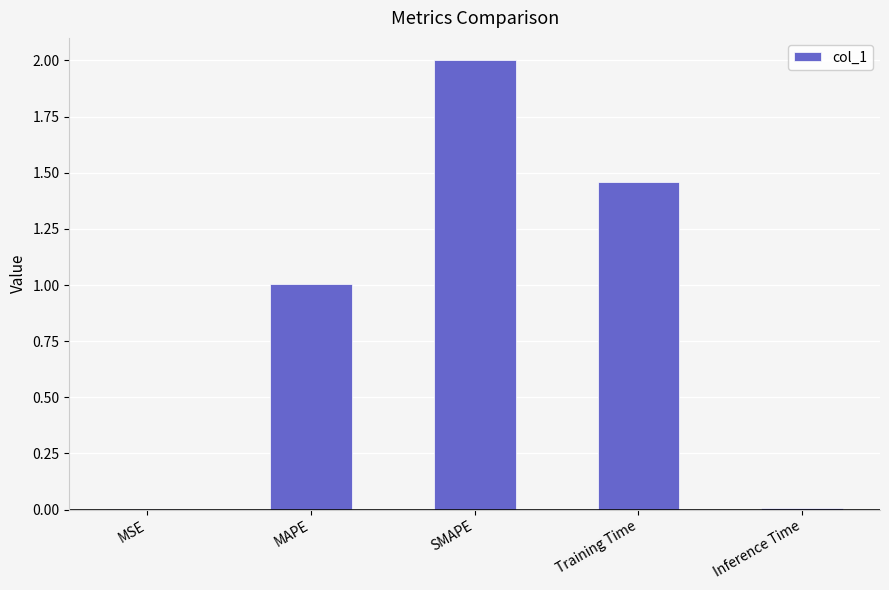

What is the sum of all values?

4.5